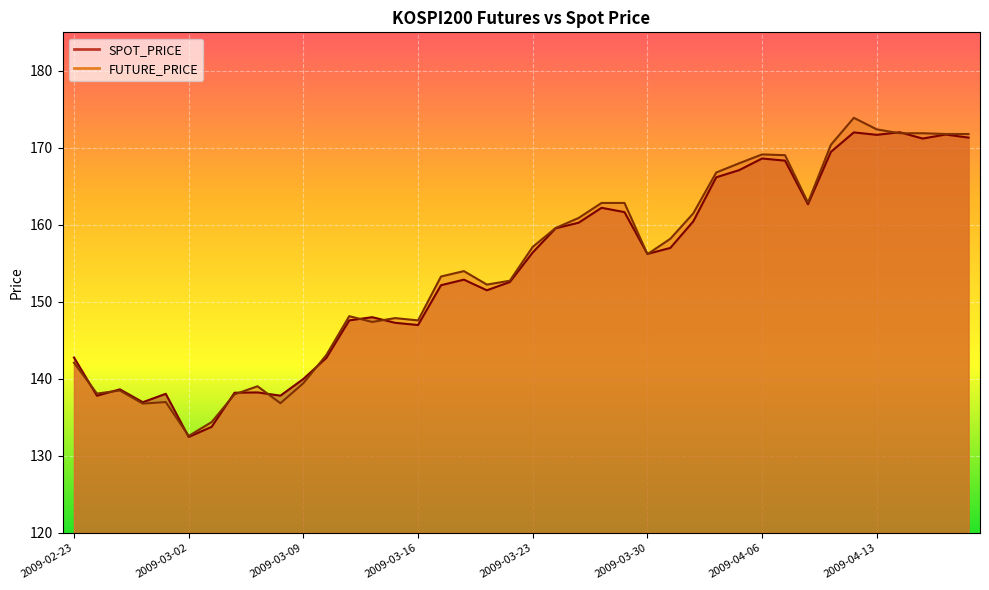

Between 2009-04-06 and 2009-03-27, which is larger?

2009-04-06